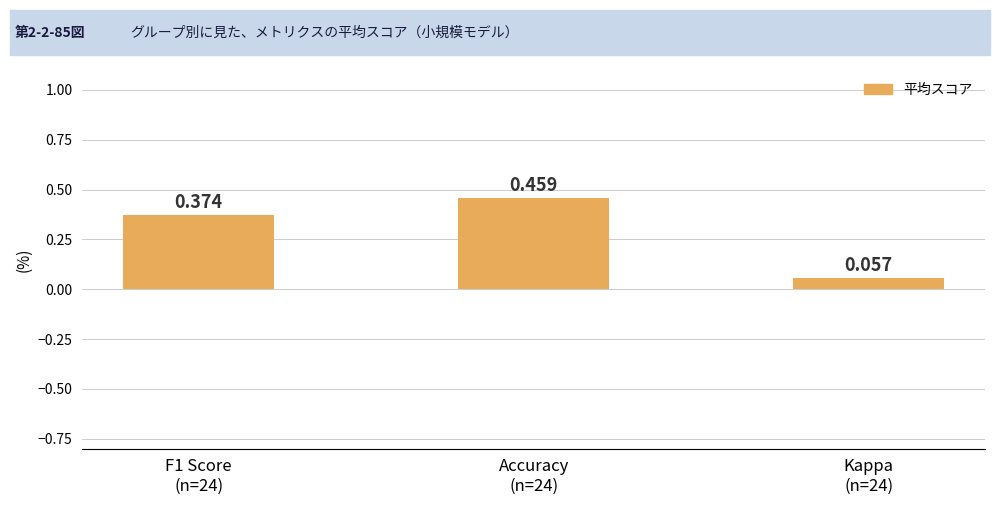

What is the minimum value shown in the chart?

0.1